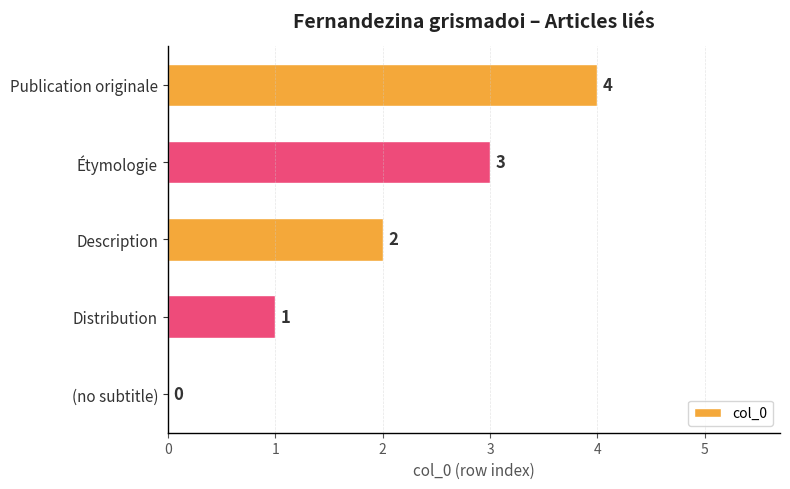

Is it true that the value at Description is 0?

False